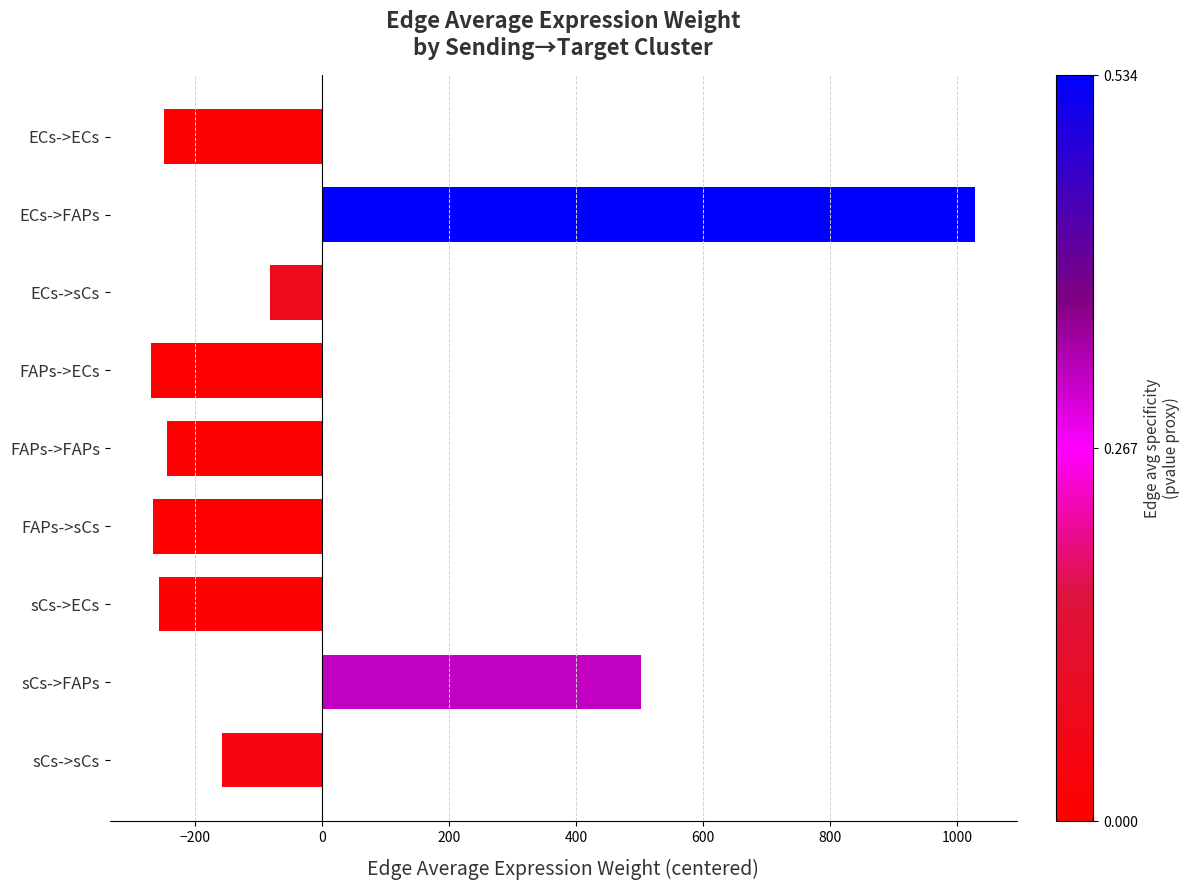

Does the chart contain any negative values?

Yes